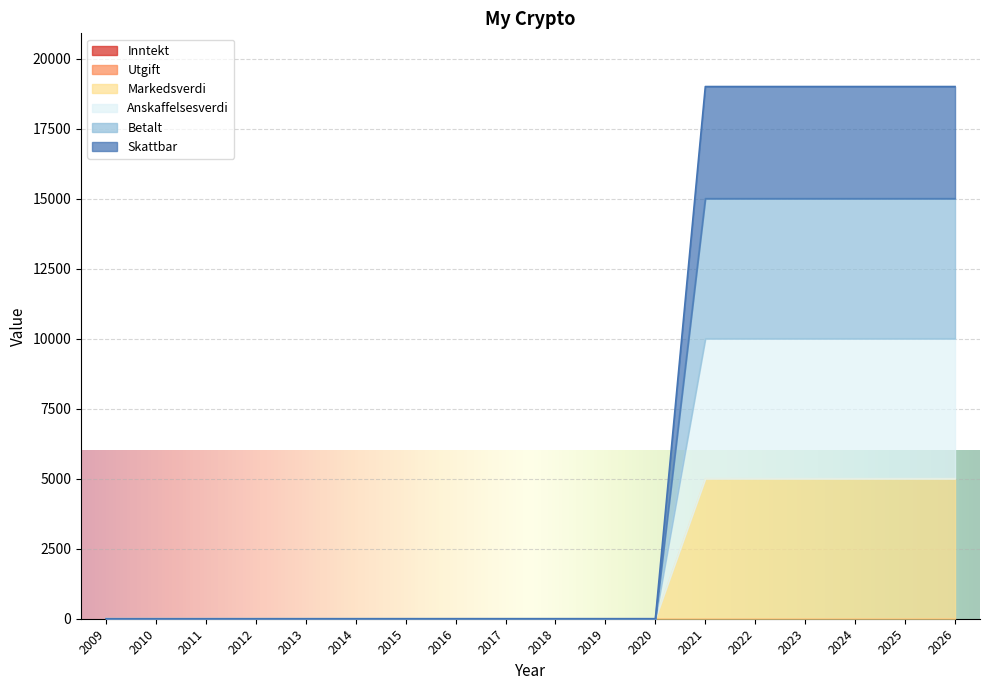

Is it true that Anskaffelsesverdi equals 2029 at 2020?

False